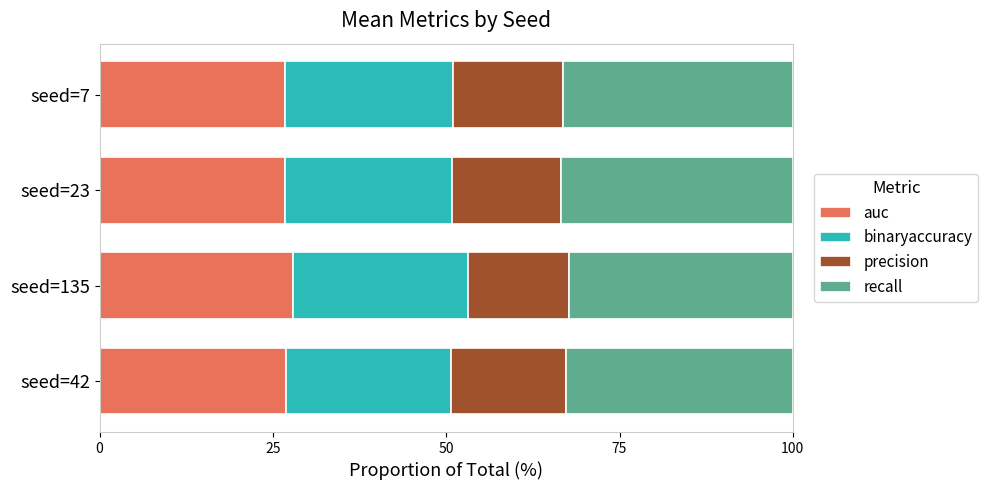

What is the minimum value for auc?

26.8